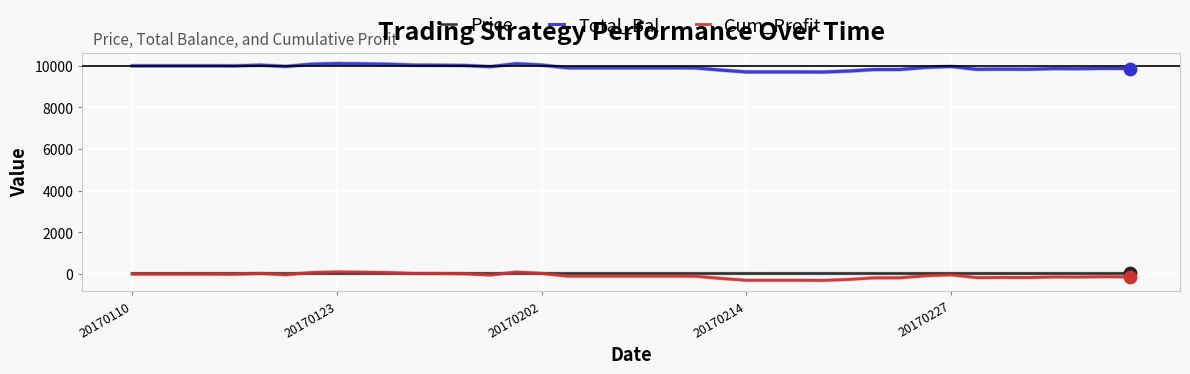

Which series has the largest total across all categories?

Total_Bal